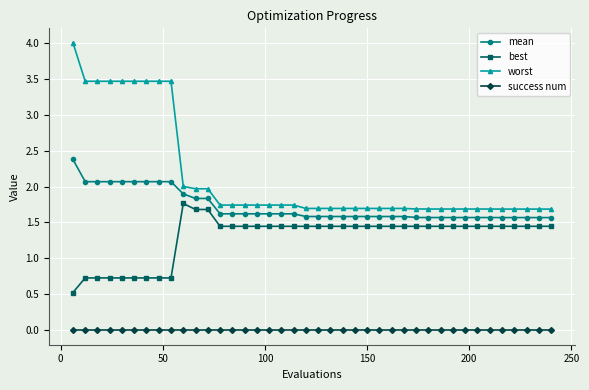

What is the difference between the second highest and minimum values in the worst series?

1.8